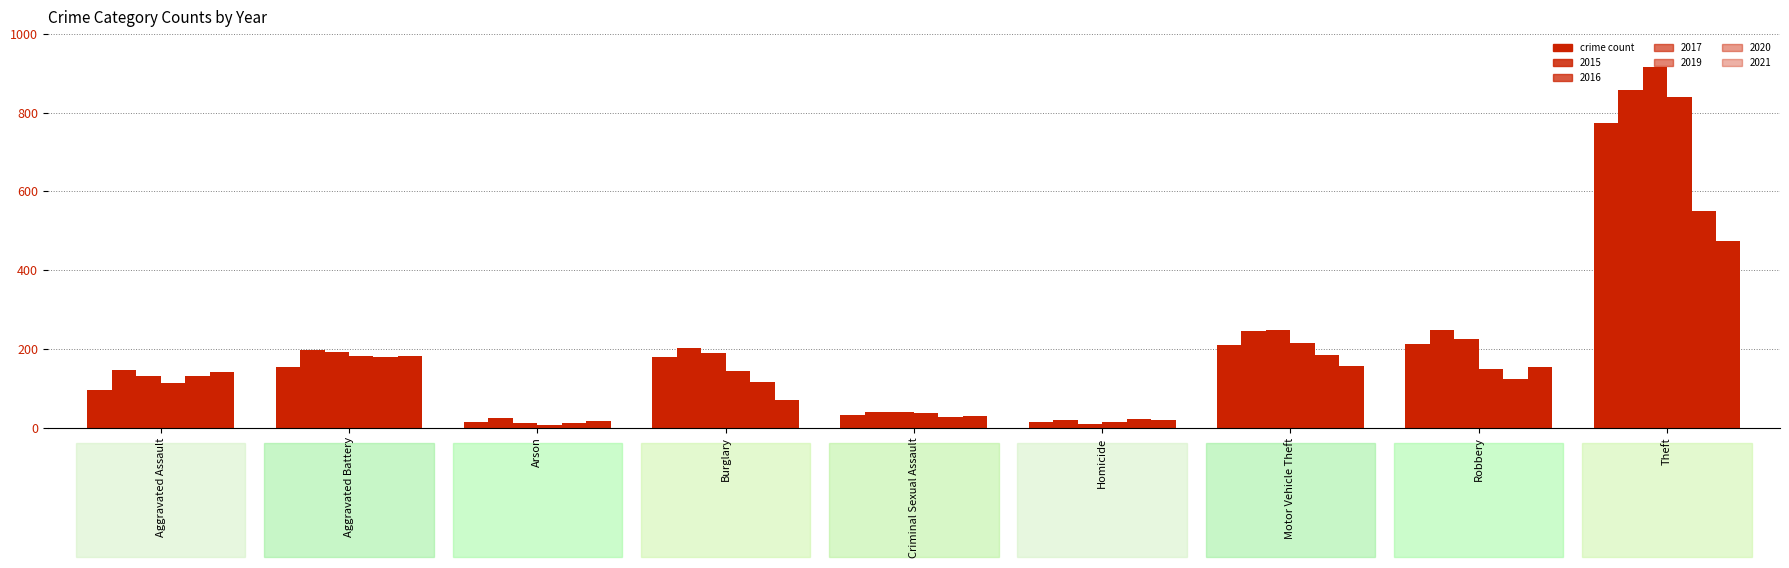

How many groups of bars are there?

9